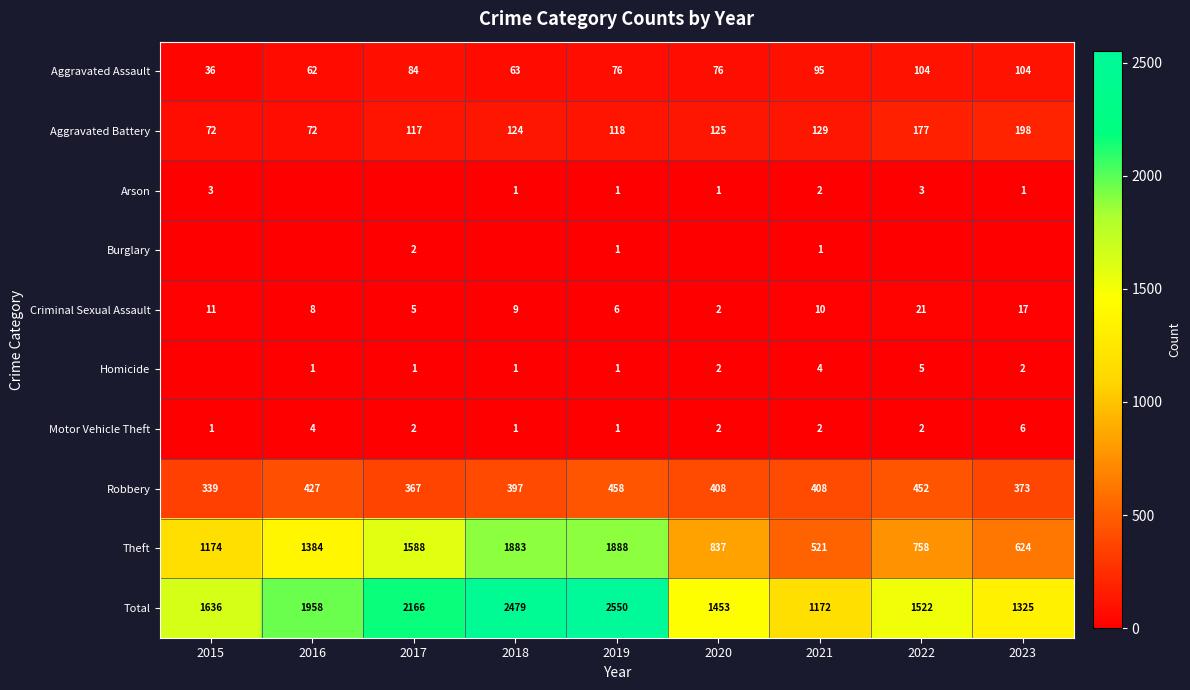

The value of Motor Vehicle Theft at 2023 is 8. True or false?

False